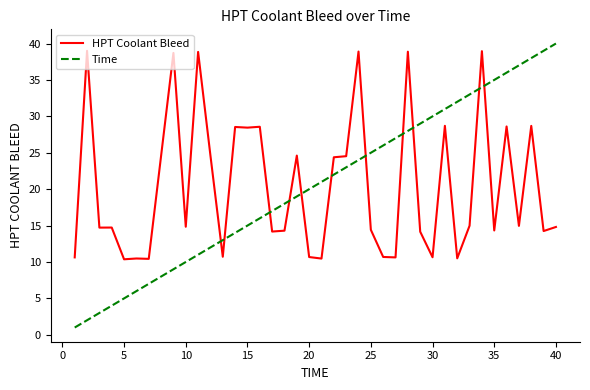

What is the maximum value shown in the chart?

40.0